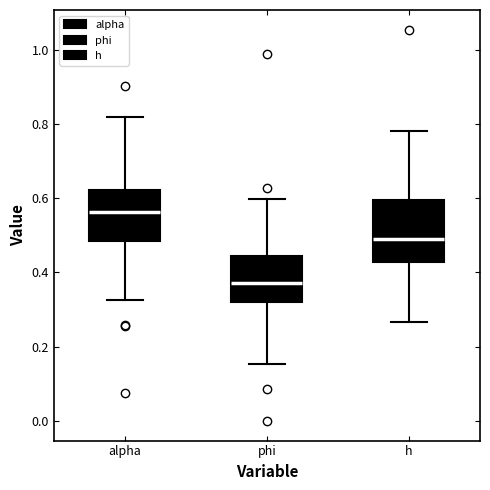

Where does the upper whisker of the box for alpha end on the y-axis? The values are not printed on the chart, so give them approximately, as read against the axis.

0.82